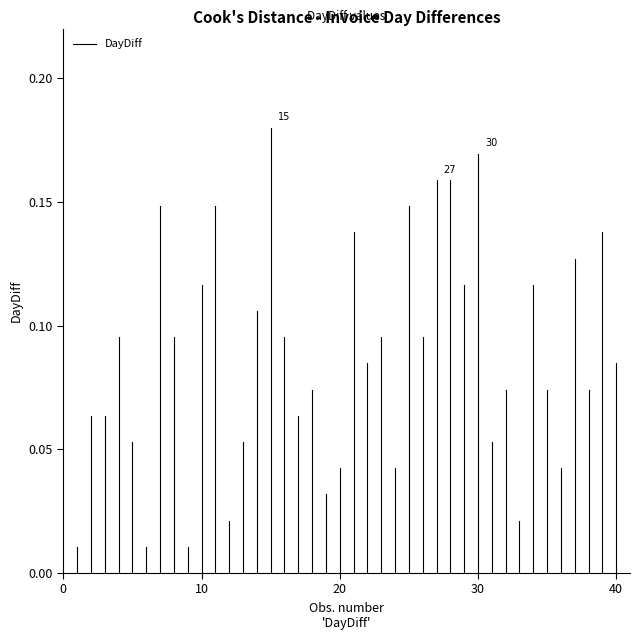

Is this an area chart (filled region under the line)?

No